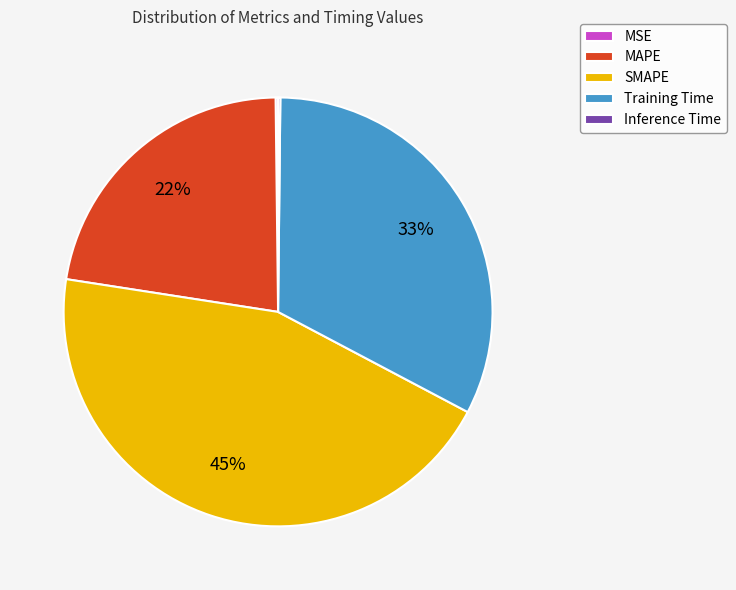

Does Training Time account for over 50% of the chart?

No